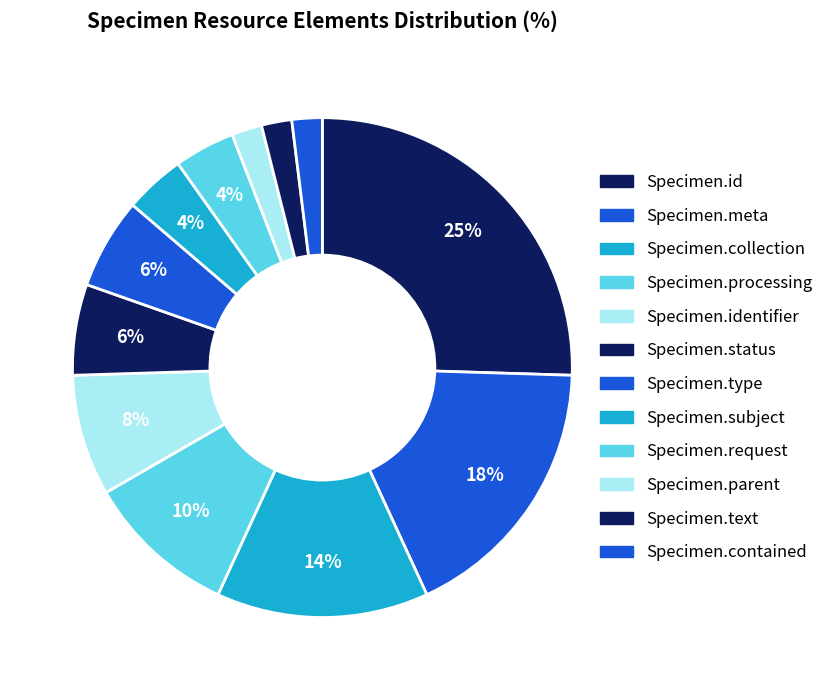

How many segments does this pie chart have?

12